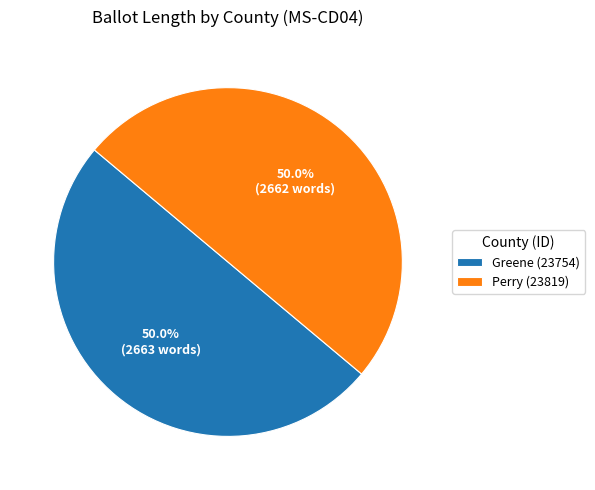

What percentage is the Greene (23754) slice, to the nearest percent?

50%